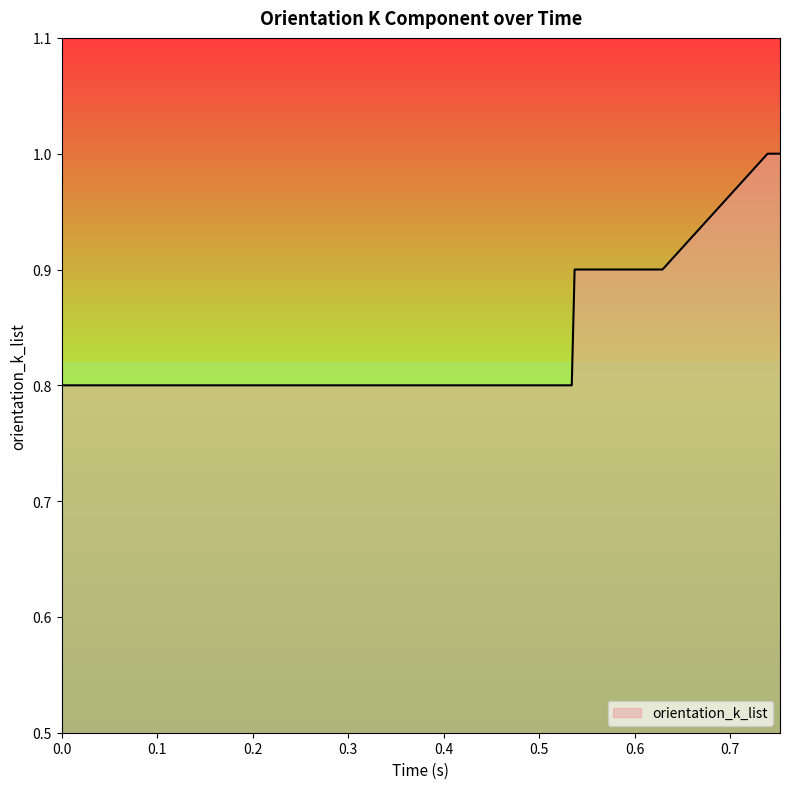

What is the greatest value displayed?

1.0